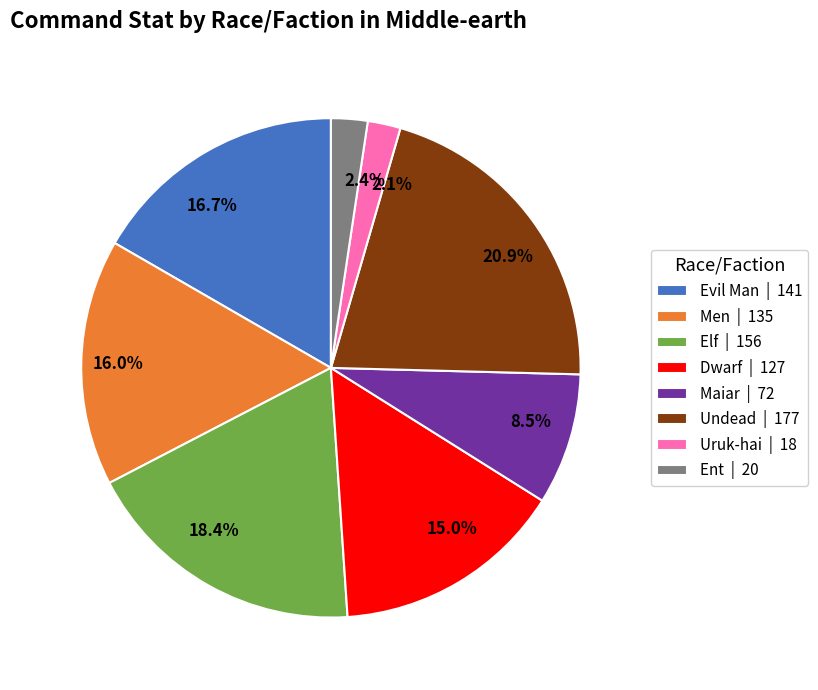

The Ent slice represents 2% of the pie. True or false?

True